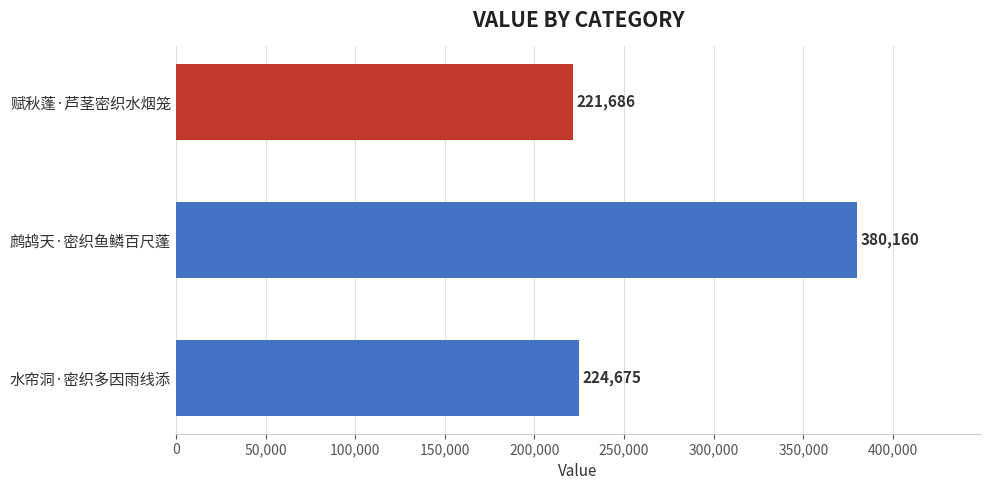

What is the value of the 1st bar from the top?

221686